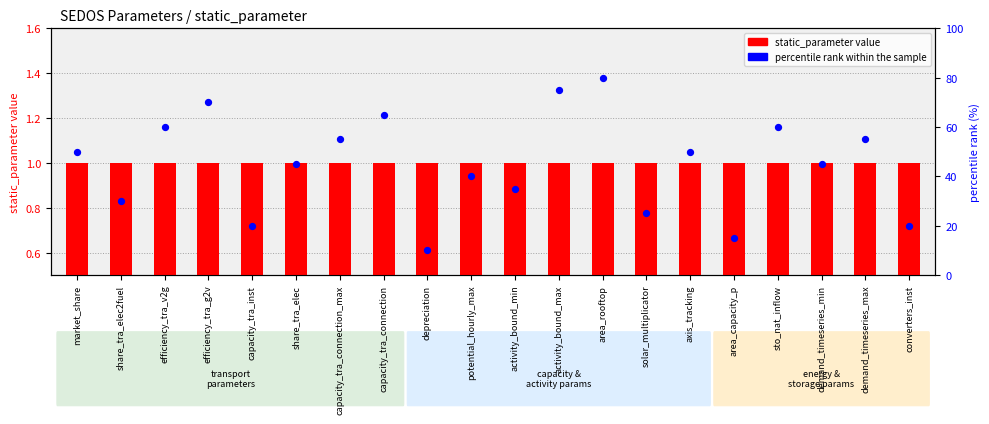

At which category is the sum across all series the highest?

area_rooftop